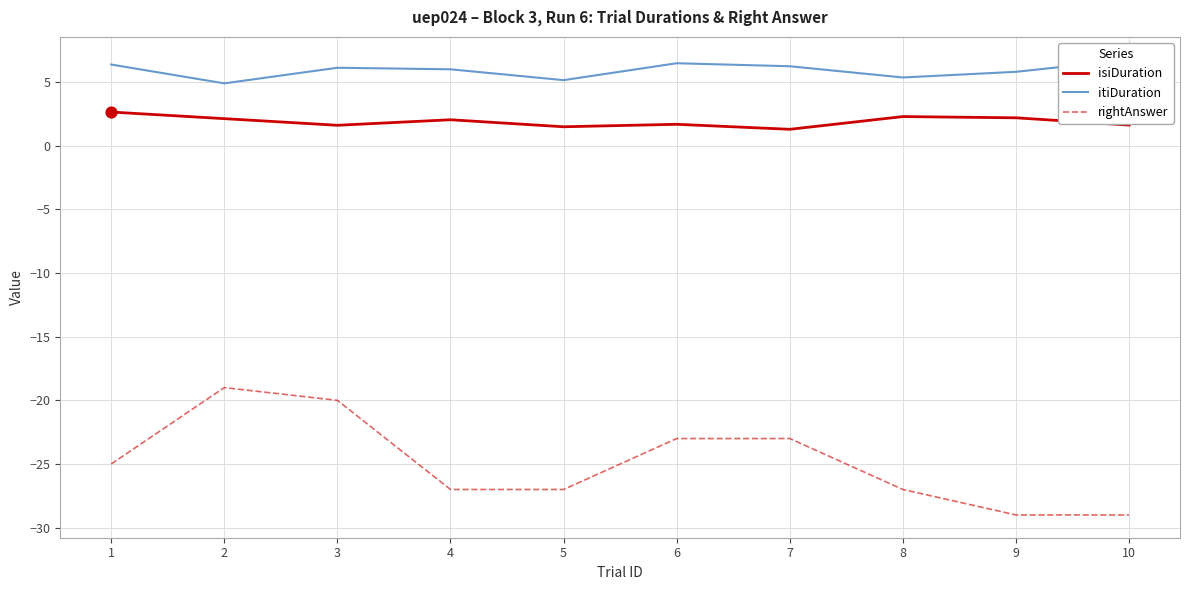

What are all the series names shown in the legend?

isiDuration, itiDuration, rightAnswer